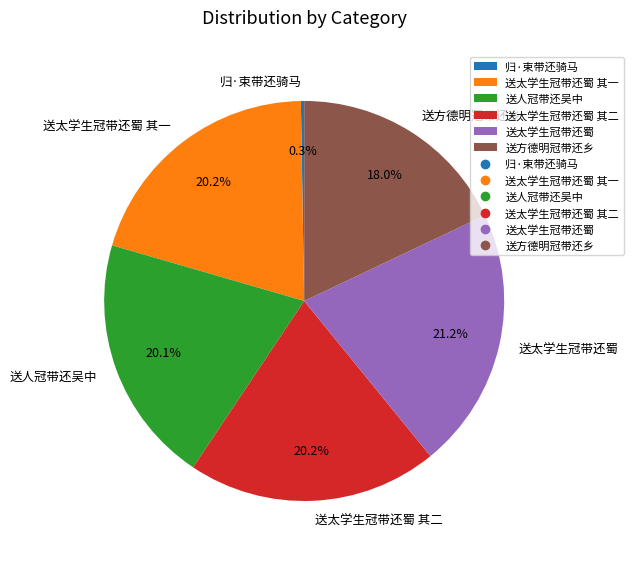

What is the ratio of the value at 送太学生冠带还蜀 to the value at 送太学生冠带还蜀 其二?

1.0